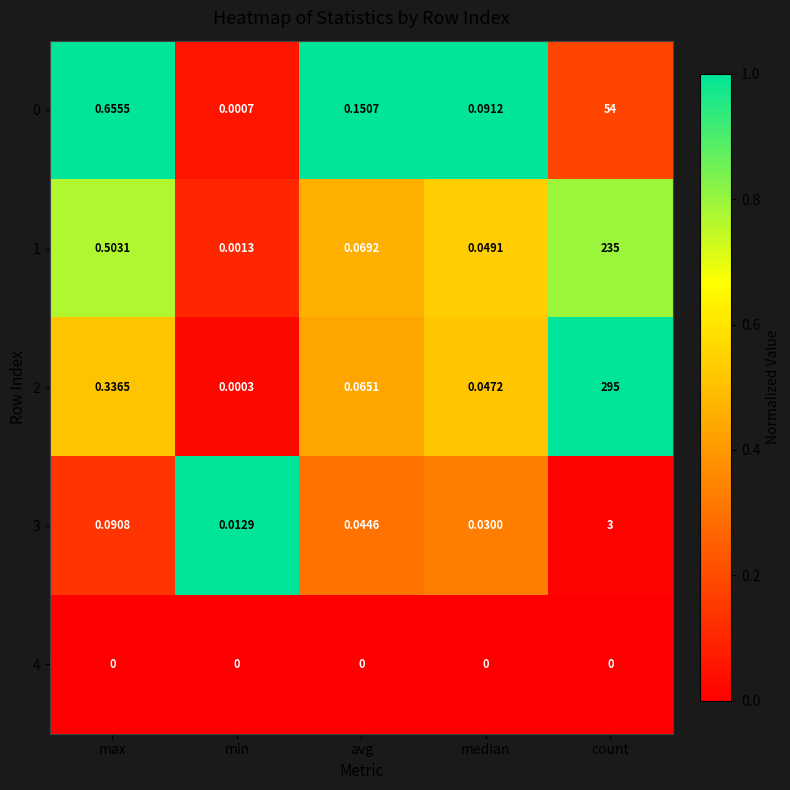

At which category is the sum across all series the highest?

count